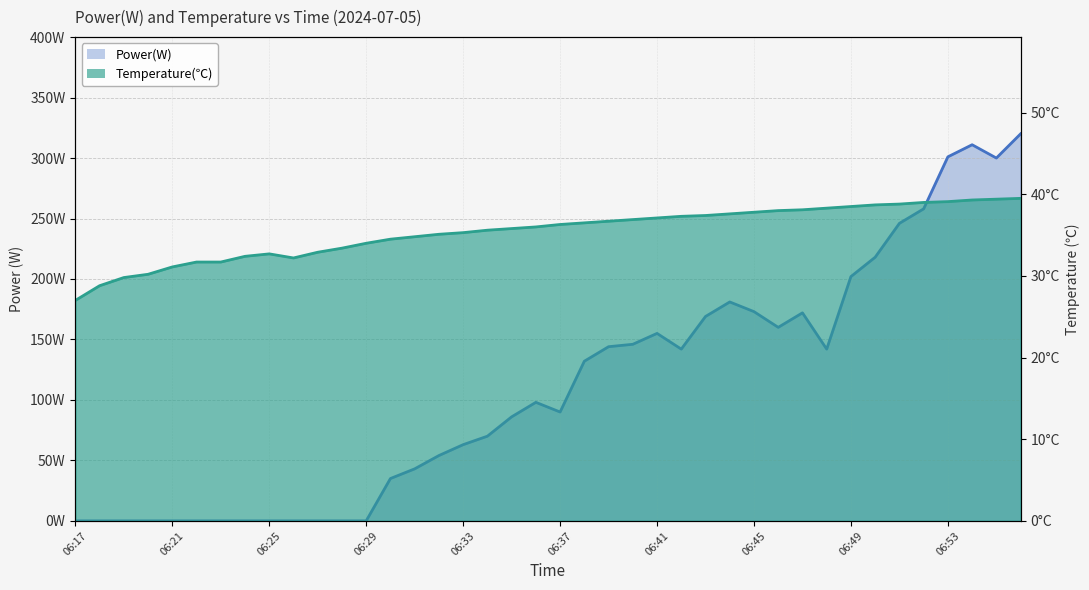

What is the average value of the Temperature(℃) series?

35.4